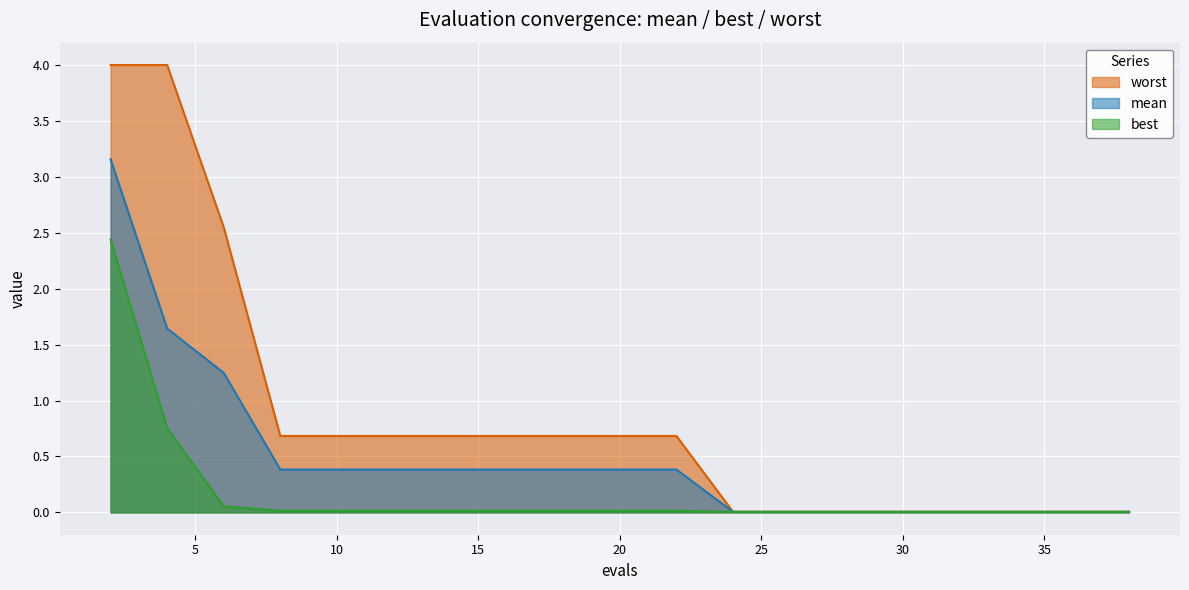

Which has a higher value, 4 or 8?

4